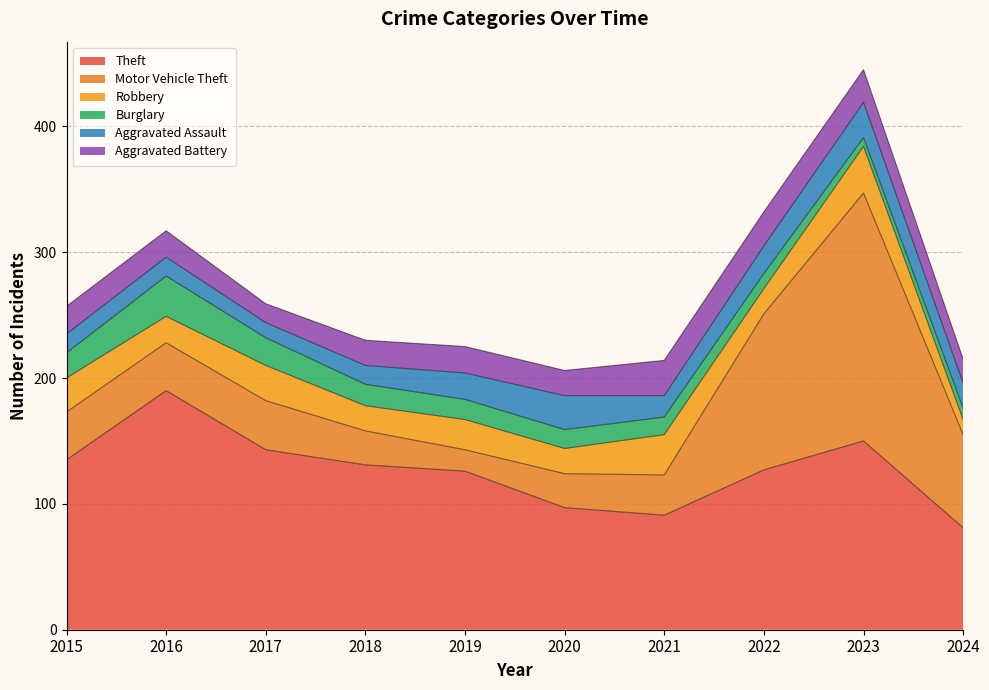

At which label is Aggravated Assault closest to 20?

2024